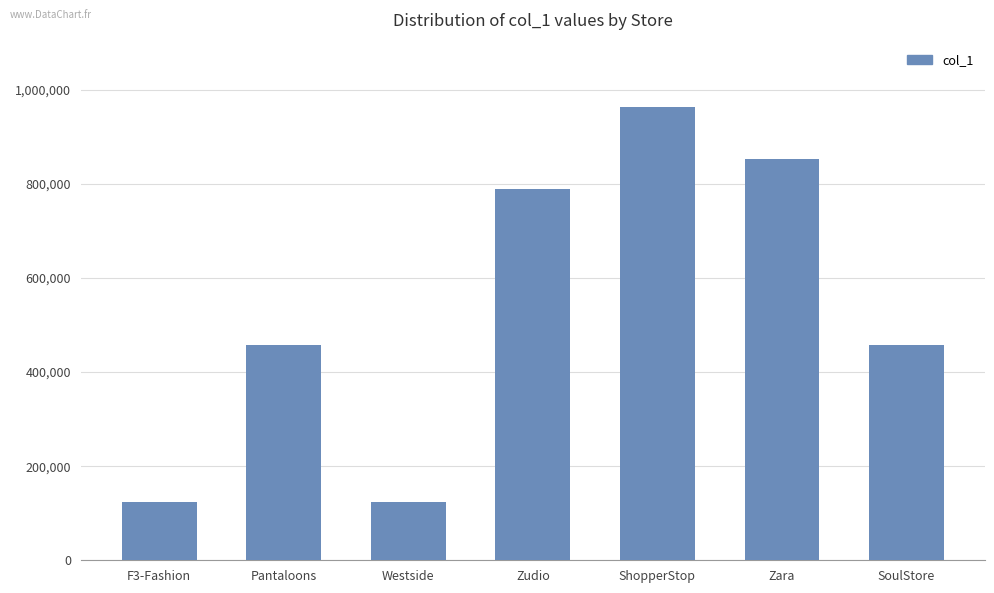

Does the chart contain any negative values?

No